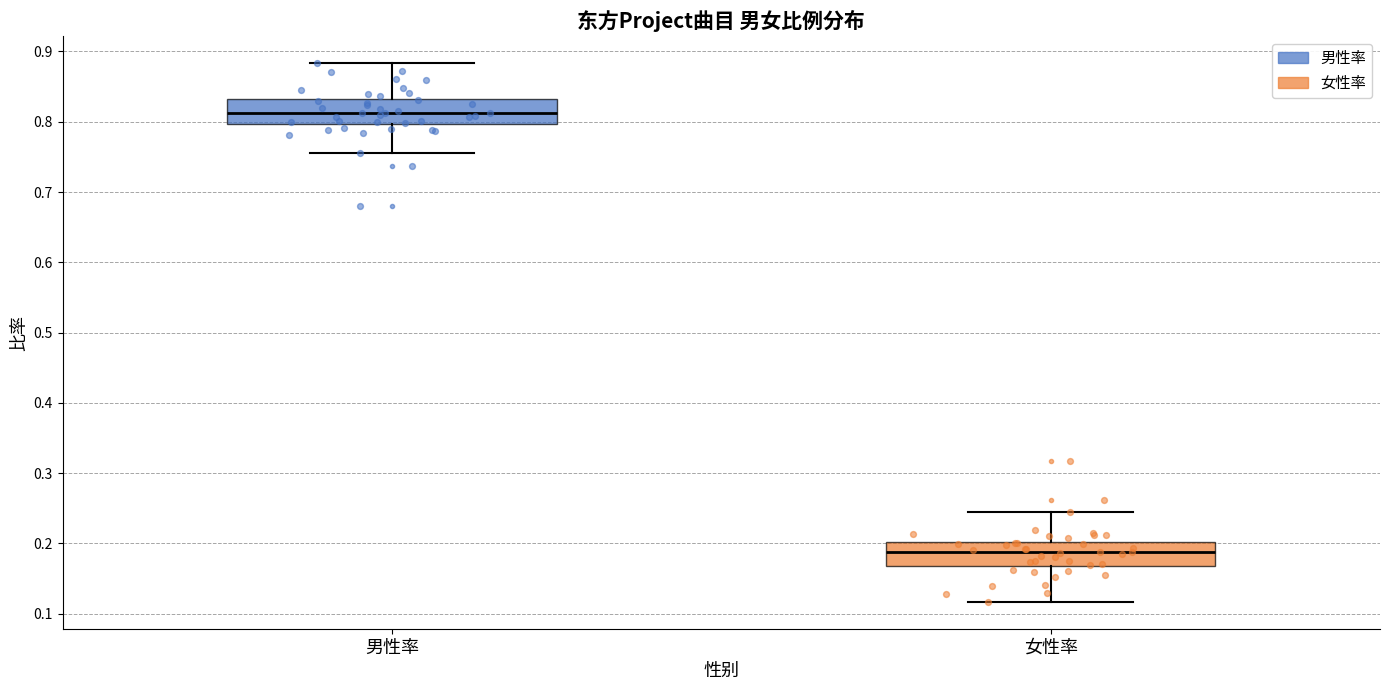

Which box has the lowest median line?

女性率